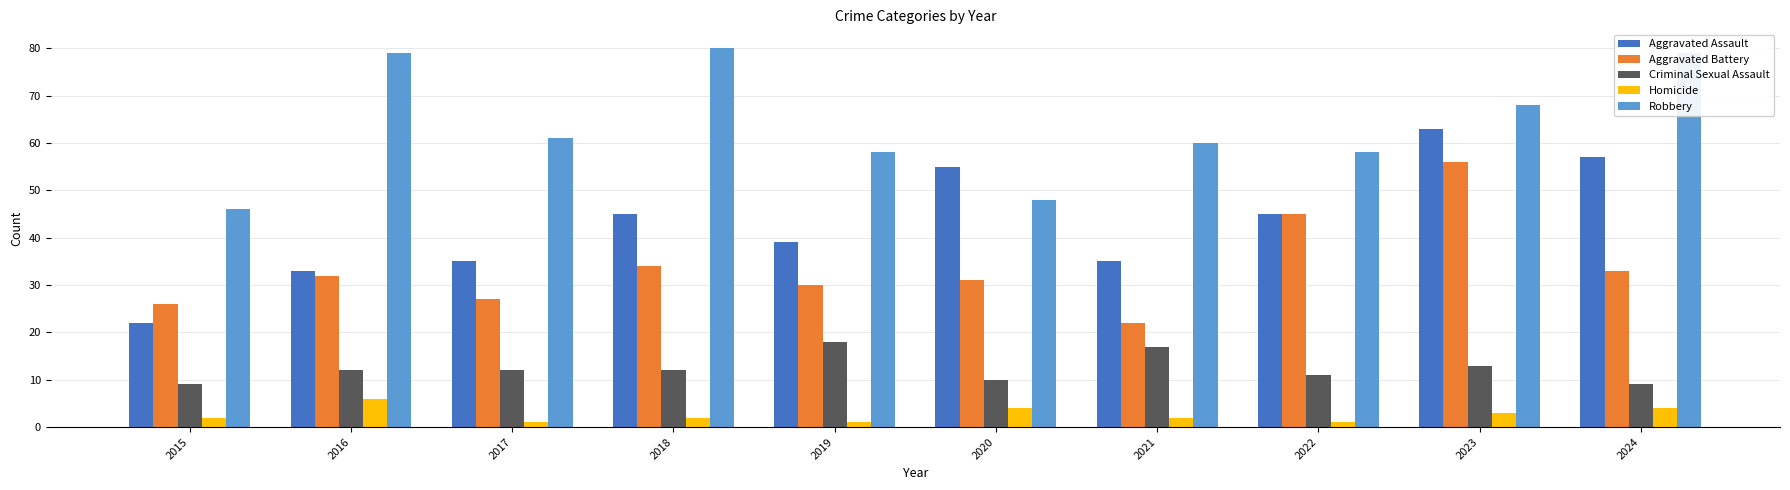

The value of Aggravated Assault at 2021 is 35. True or false?

True